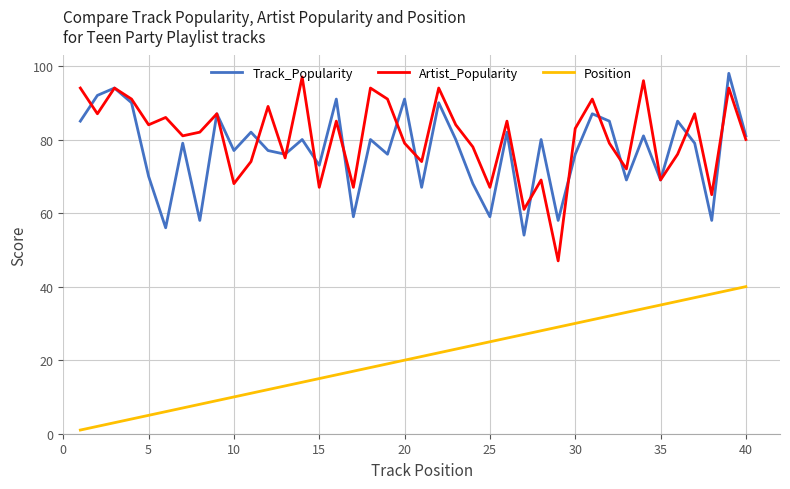

What is the difference between the maximum and second lowest values in the Track_Popularity series?

42